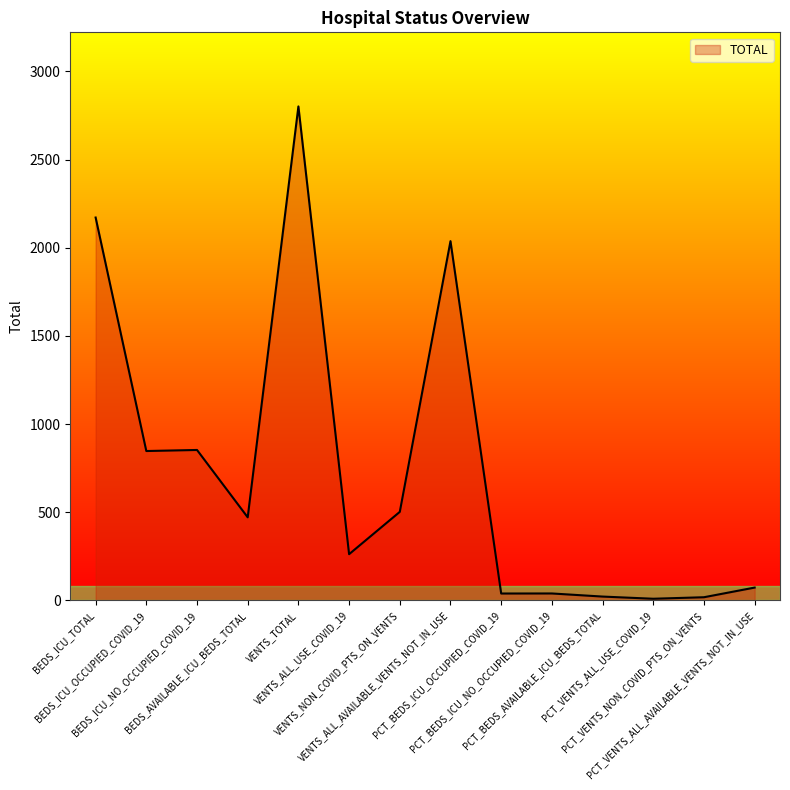

Read the value at BEDS_AVAILABLE_ICU_BEDS_TOTAL.

471.0